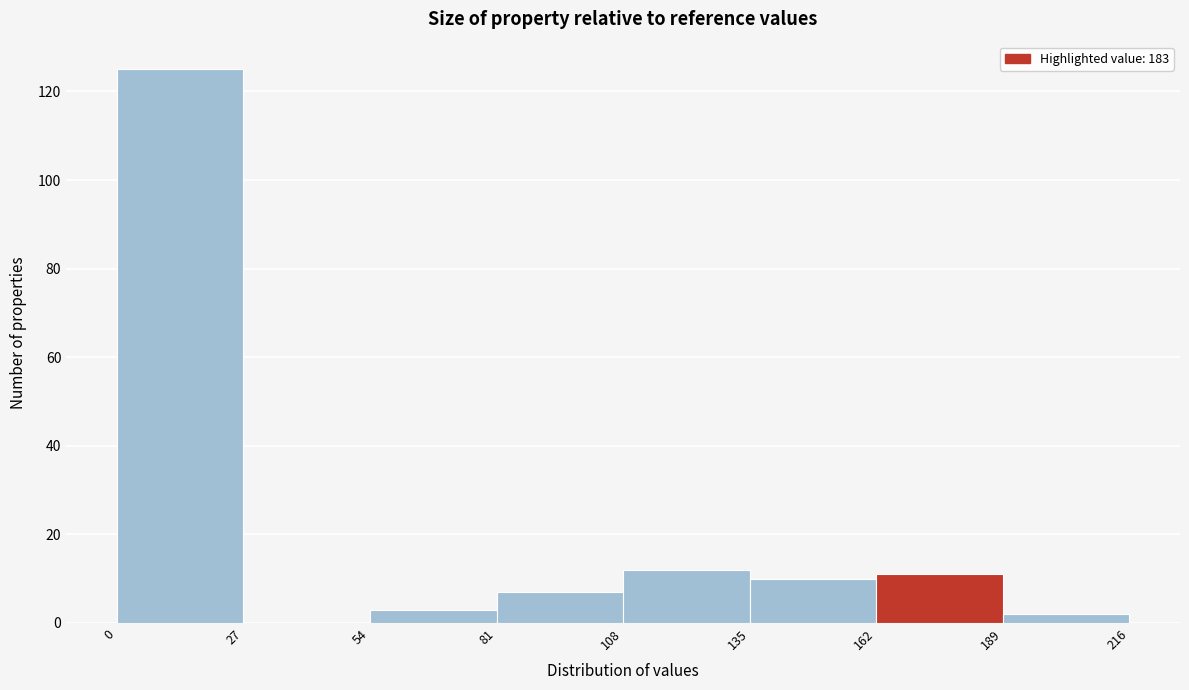

What is the height of the bar covering 81 to 108 on the x-axis? The values are not printed on the chart, so give them approximately, as read against the axis.

8